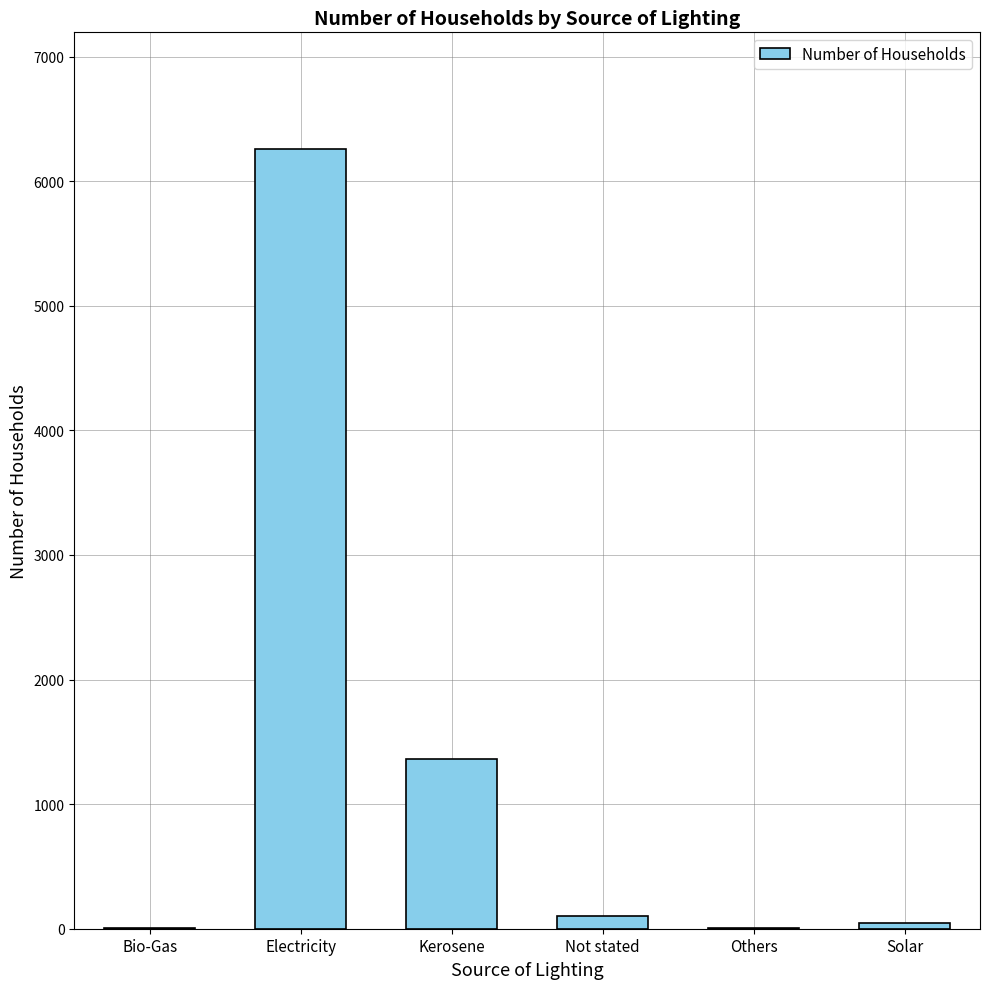

At which label is the value closest to 3129?

Kerosene